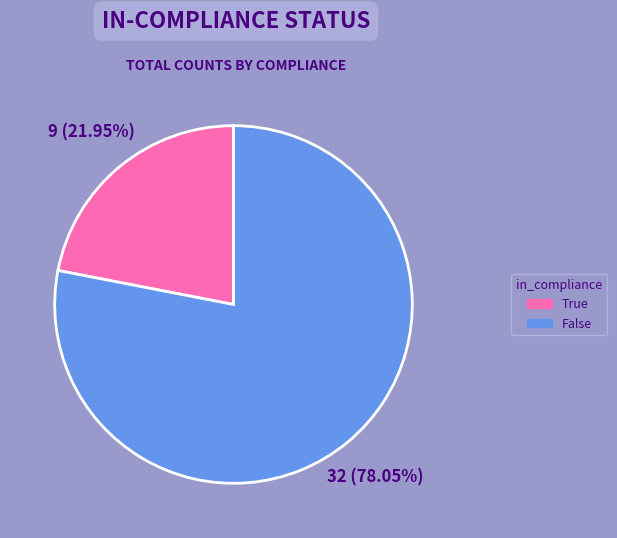

Rank the categories by value from highest to lowest.

False, True